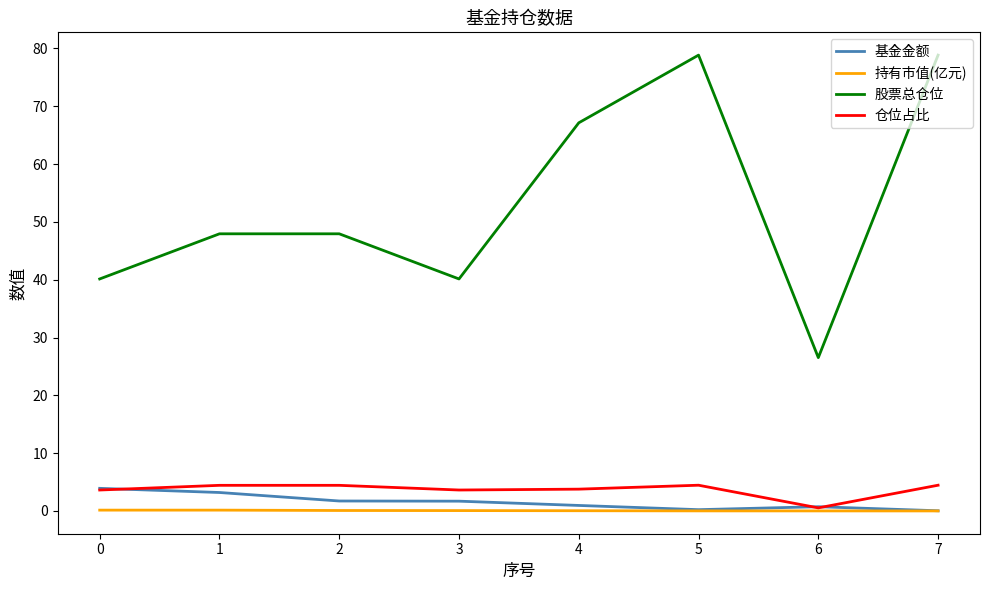

True or false: 股票总仓位 and 基金金额 cross at least once.

False